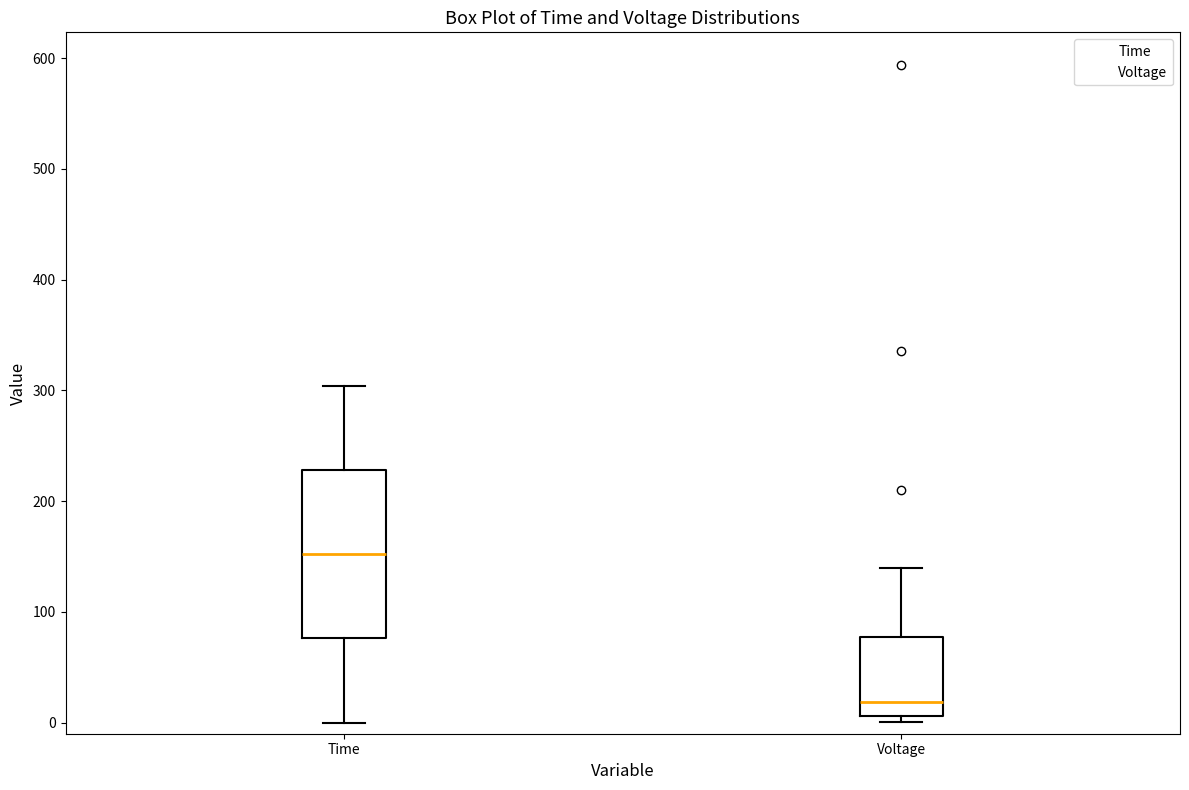

Reading left to right, read every box against the y-axis: the position of its median line, the range the box covers, and the ends of its whiskers. The values are not printed on the chart, so give them approximately, as read against the axis.

Time: median 150, box 80 to 230, whiskers 0 to 300
Voltage: median 20, box 10 to 80, whiskers 0 to 140